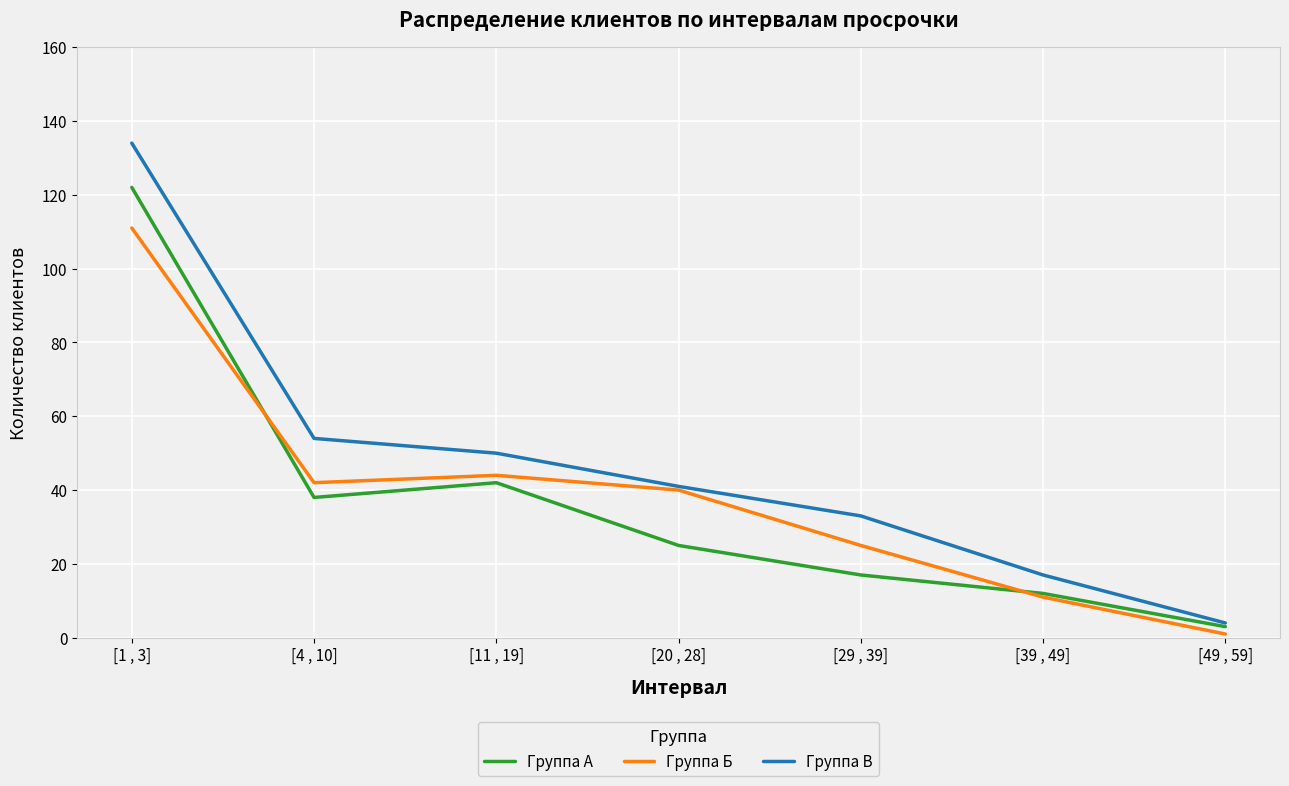

What are all the series names shown in the legend?

Группа А, Группа Б, Группа В